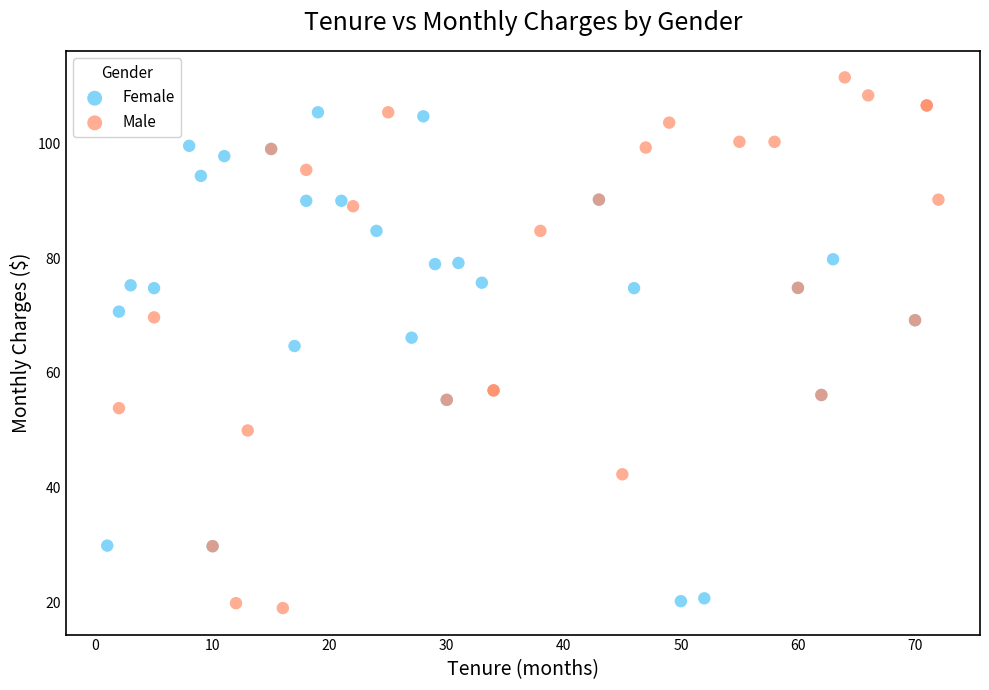

Which series contains the lowest Y value?

Male